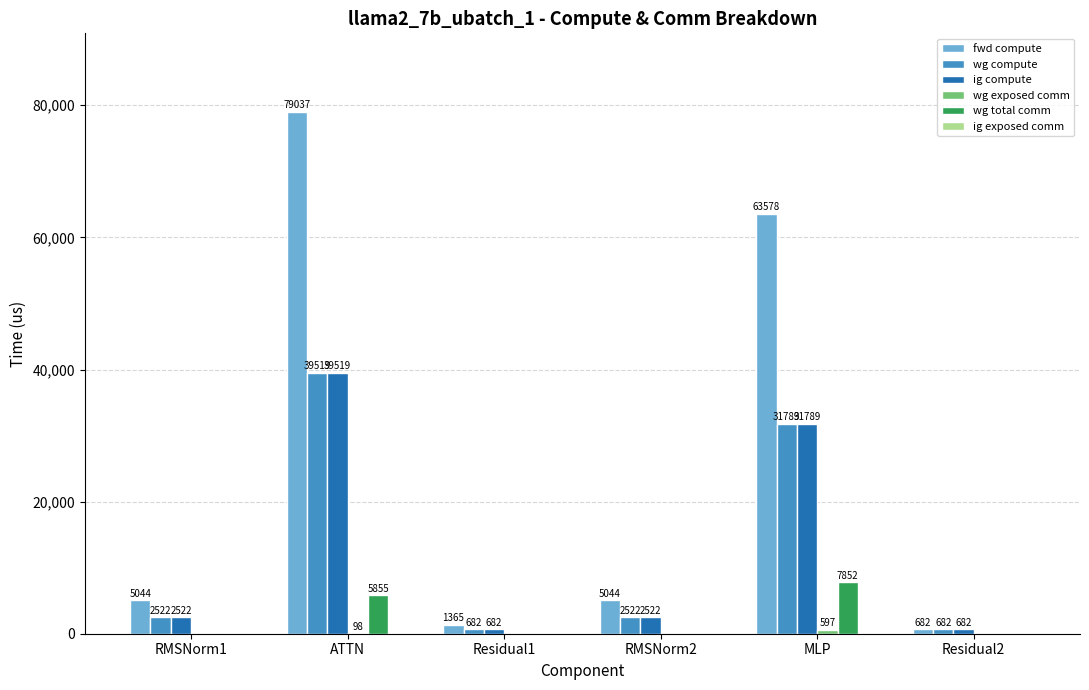

How many values in the fwd compute series exceed 5044?

4